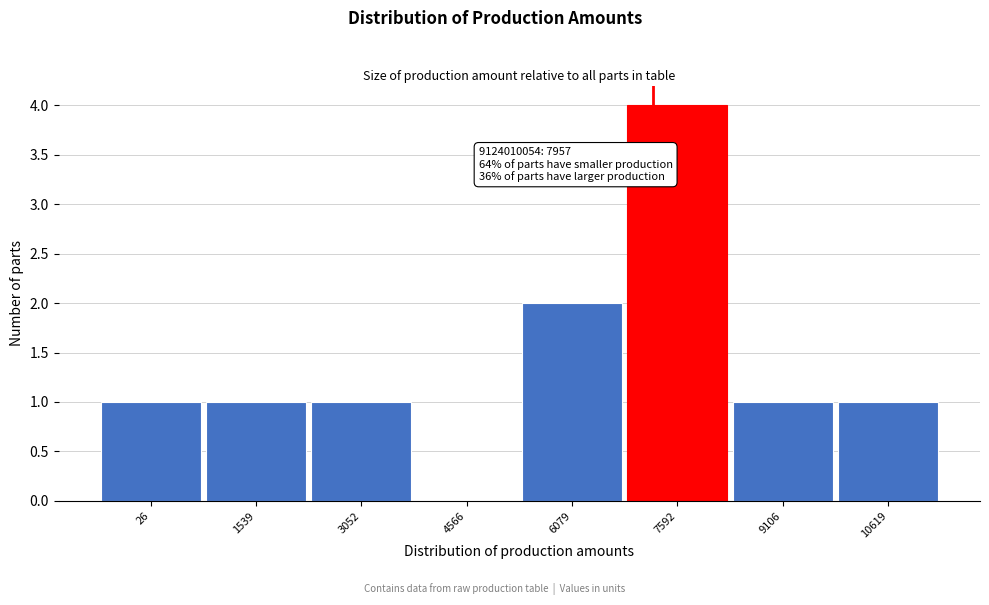

Reading left to right, extract all data points from this chart.

26=1	1539=1	3052=1	4566=0	6079=2	7592=4	9106=1	10619=1